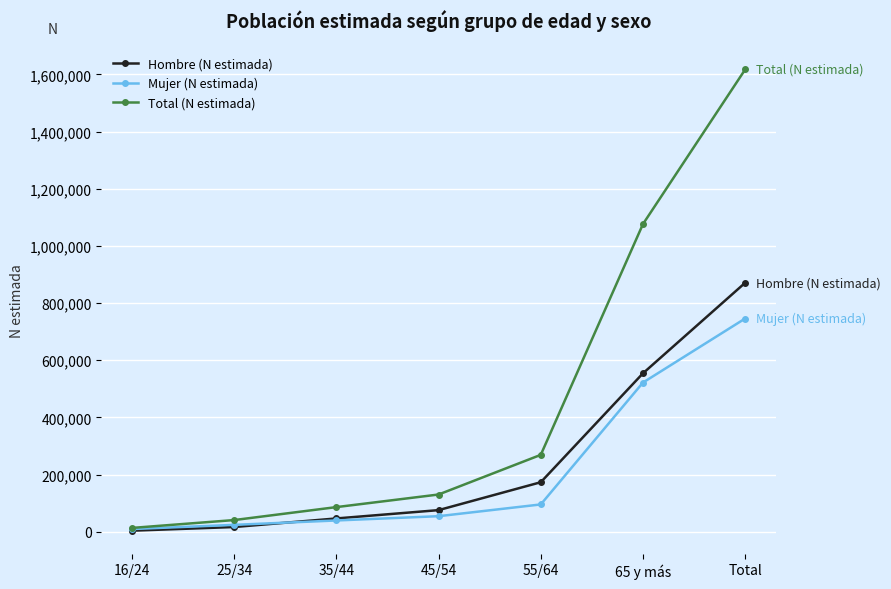

What are all the series names shown in the legend?

Hombre (N estimada), Mujer (N estimada), Total (N estimada)